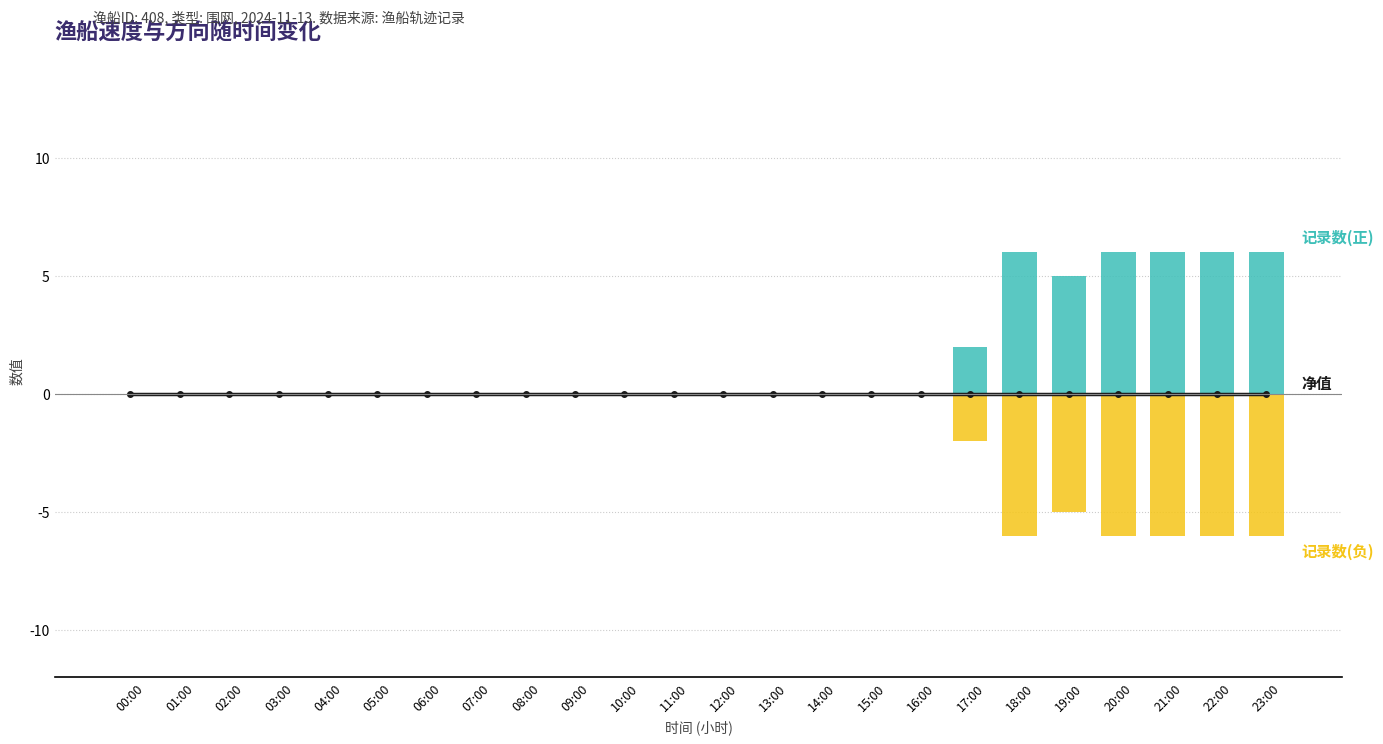

What is the difference between the maximum and minimum values in the 记录数(正) series?

6